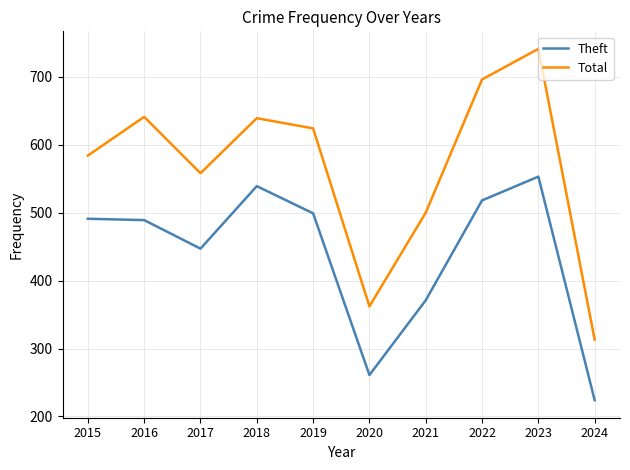

Which label corresponds to the largest value in the chart?

2023